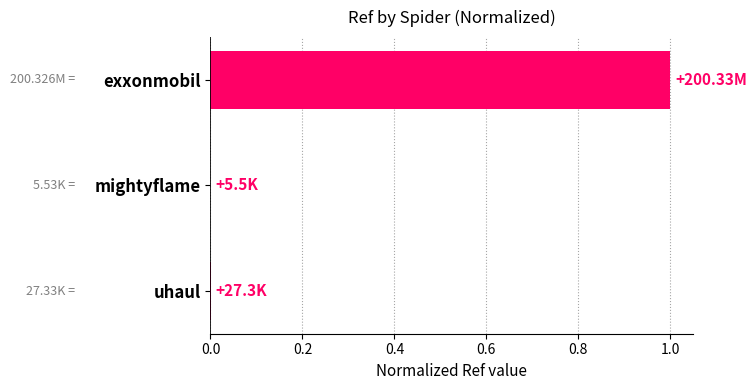

Which has a higher value, uhaul or exxonmobil?

exxonmobil